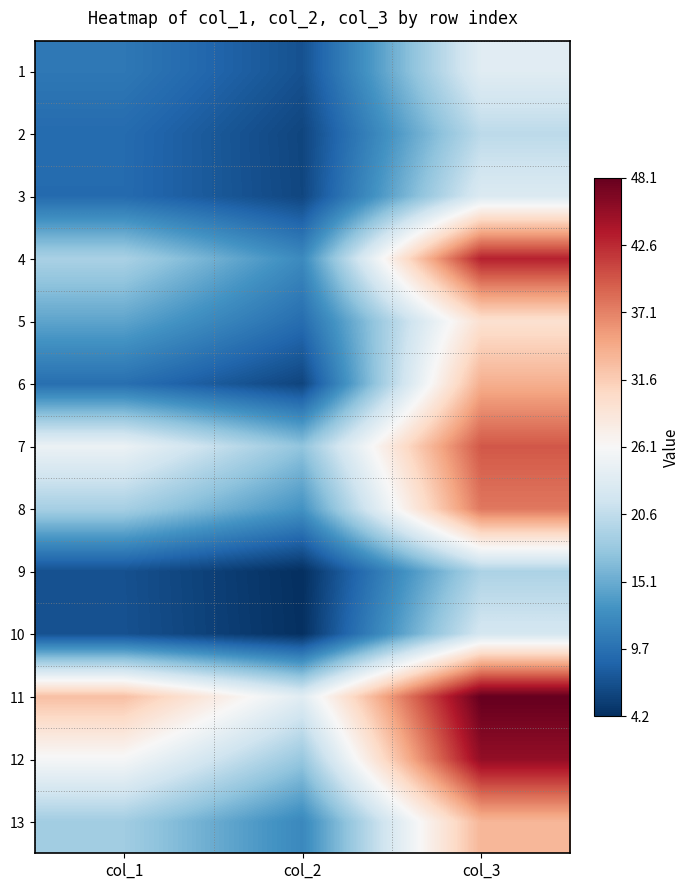

At which category does the chart reach its minimum across all series?

col_2